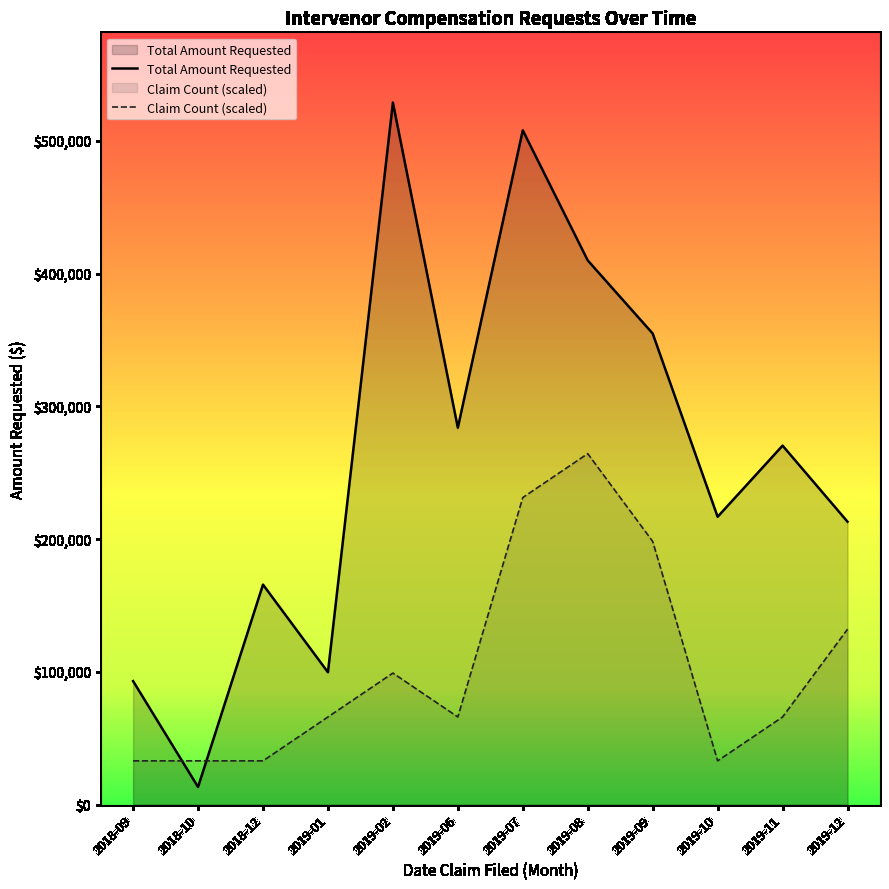

How many lines are shown in the chart?

2